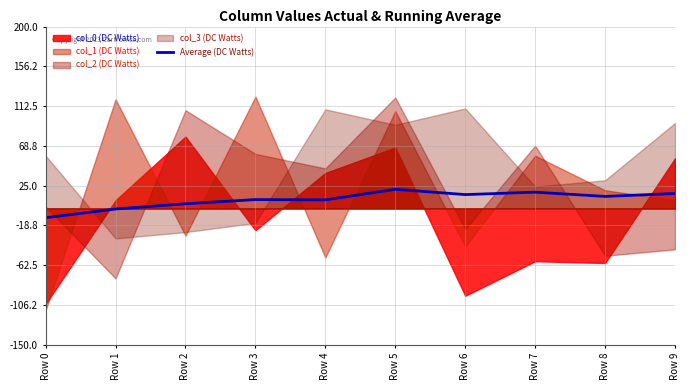

Does the chart display data point markers on the line(s)?

No